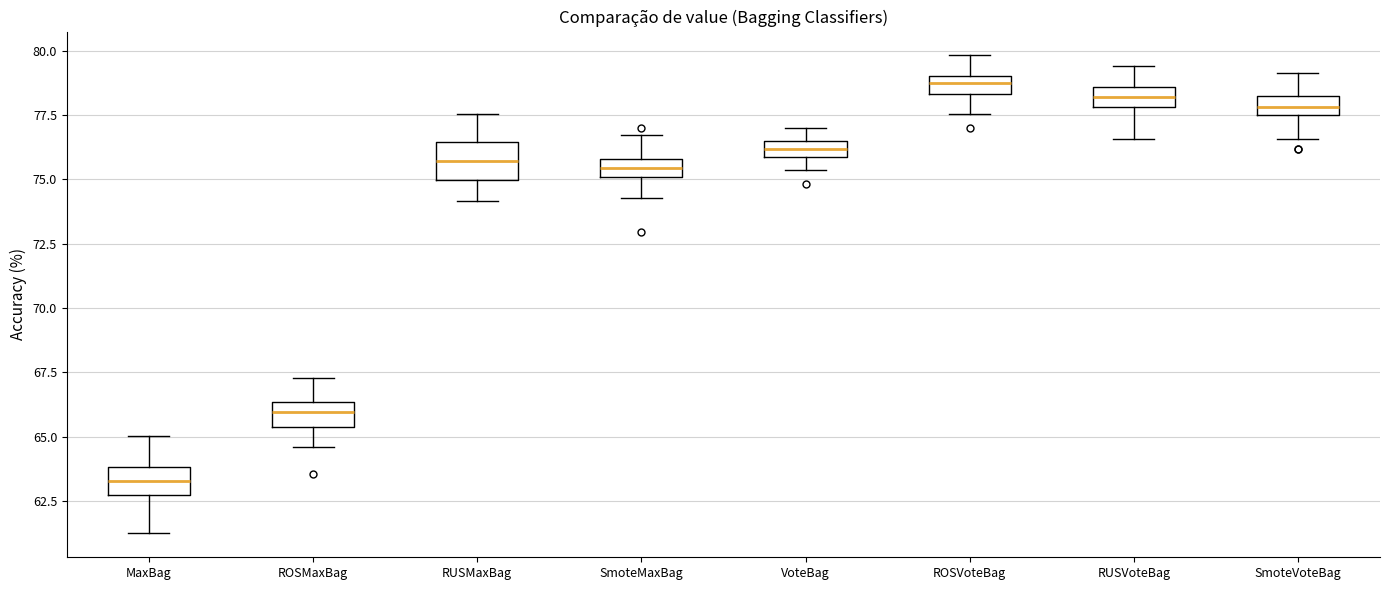

Where does the median line of the box for ROSMaxBag sit on the y-axis? The values are not printed on the chart, so give them approximately, as read against the axis.

66.0